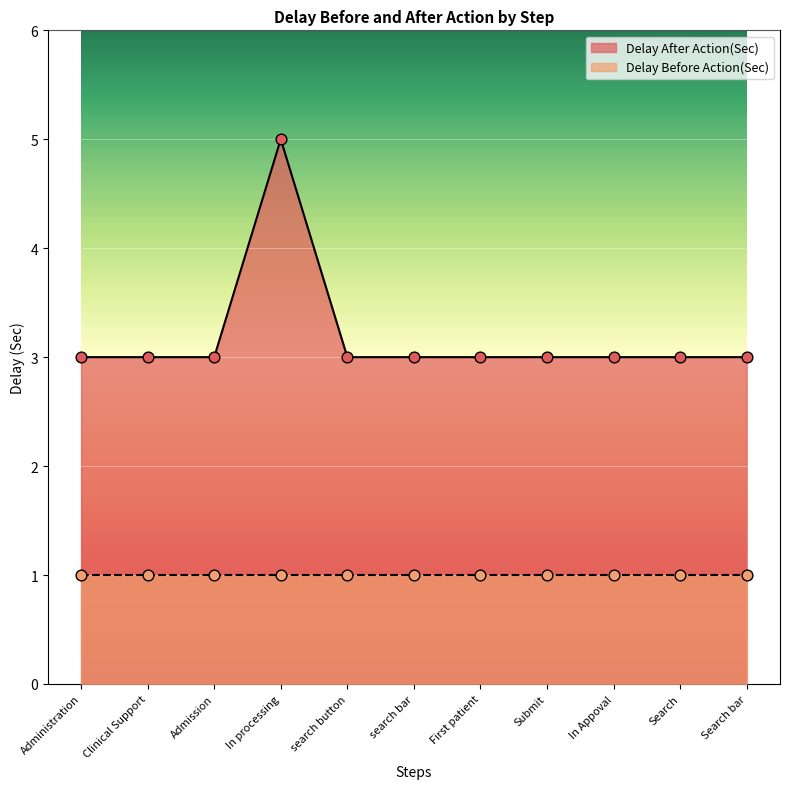

What is the ratio of the value at First patient to the value at Clinical Support?

1.0